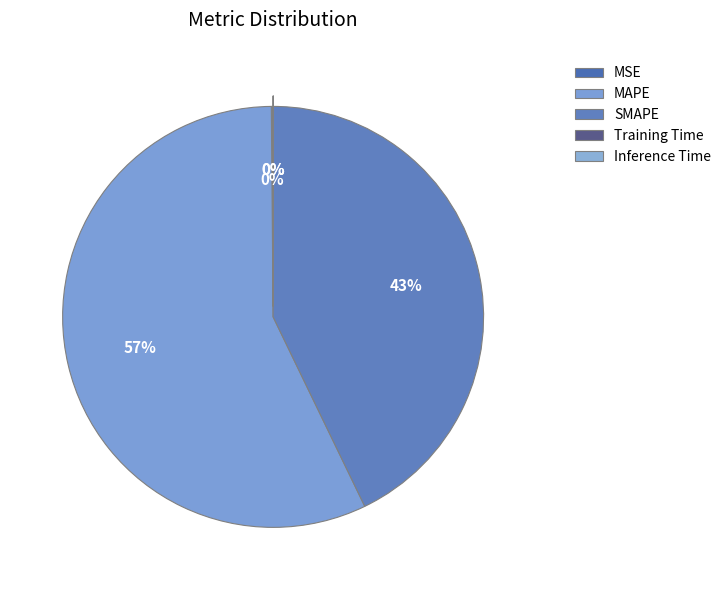

To the nearest percent, what percentage of the pie is MAPE?

57%